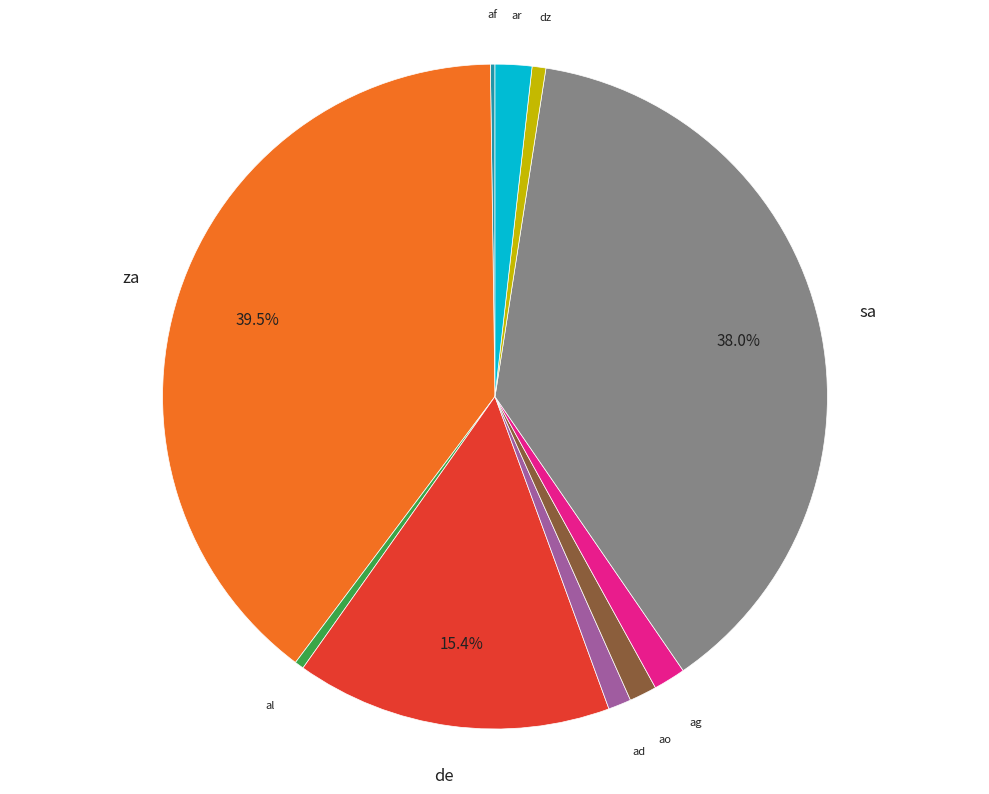

Do ag and al together represent more than half of the pie?

No